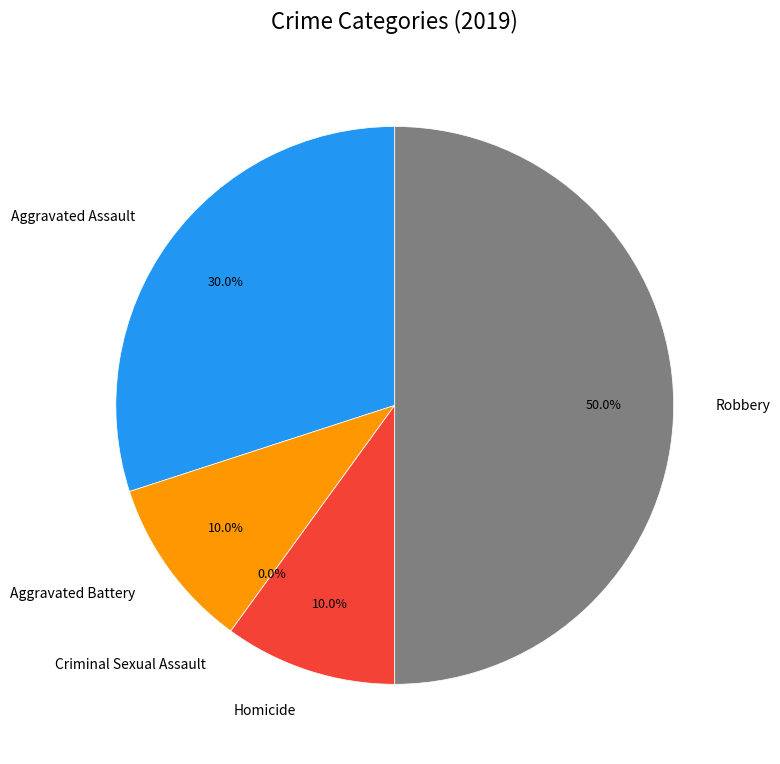

Is it true that Homicide is 10% of the pie?

True